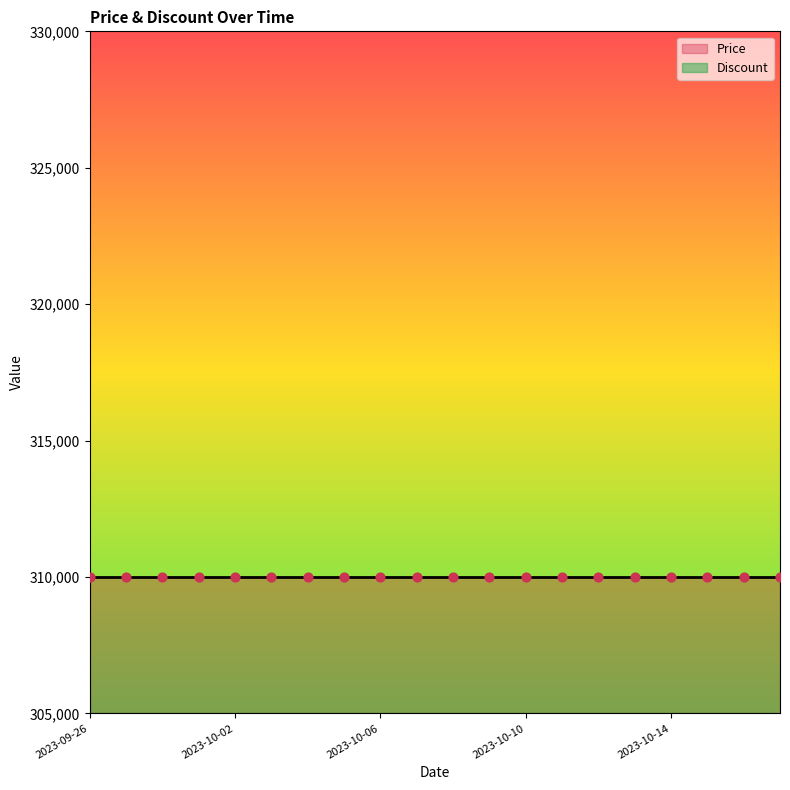

What are all the series names shown in the legend?

Price, Discount